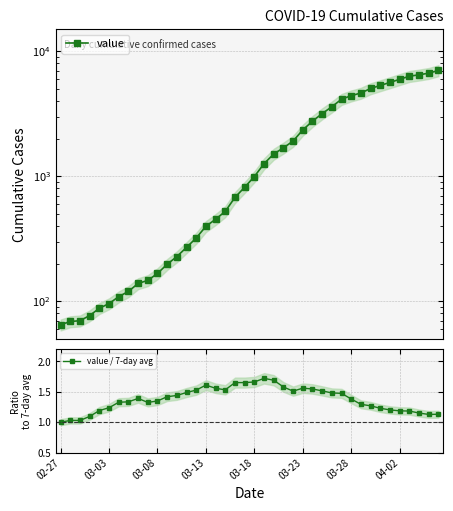

What are all the series names shown in the legend?

value, value / 7-day avg